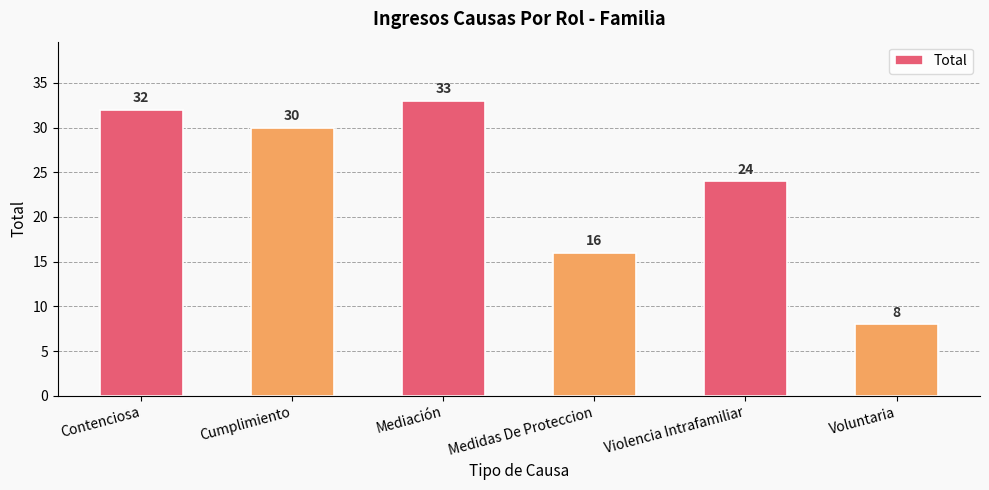

Where does the data first go above 30?

Contenciosa